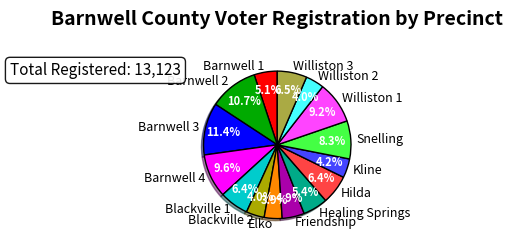

To the nearest percent, what is the difference between the Barnwell 2 and Blackville 1 slice percentages?

4%